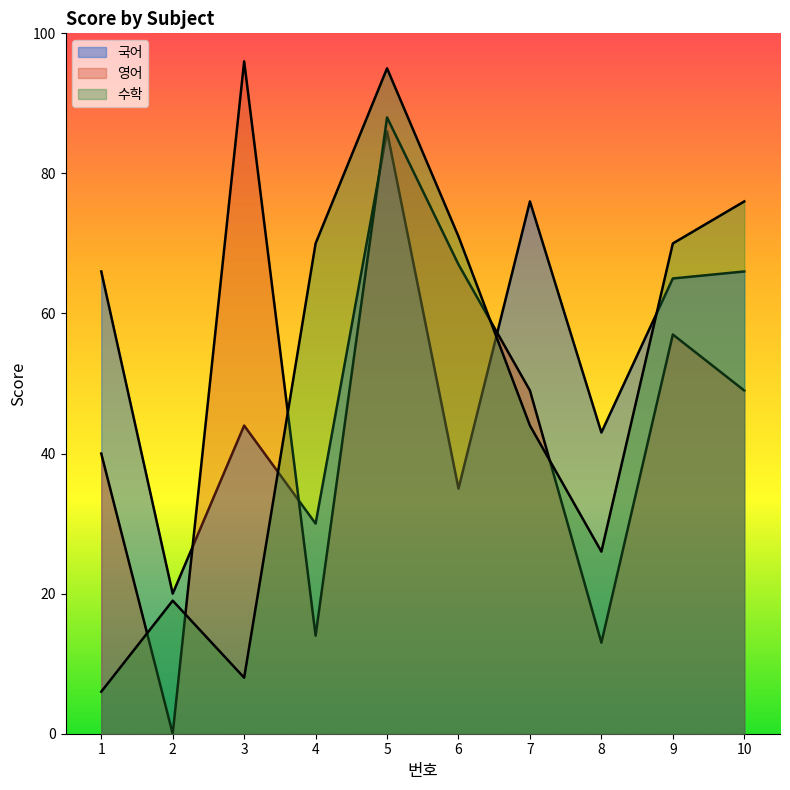

Does the chart have visible grid lines?

No